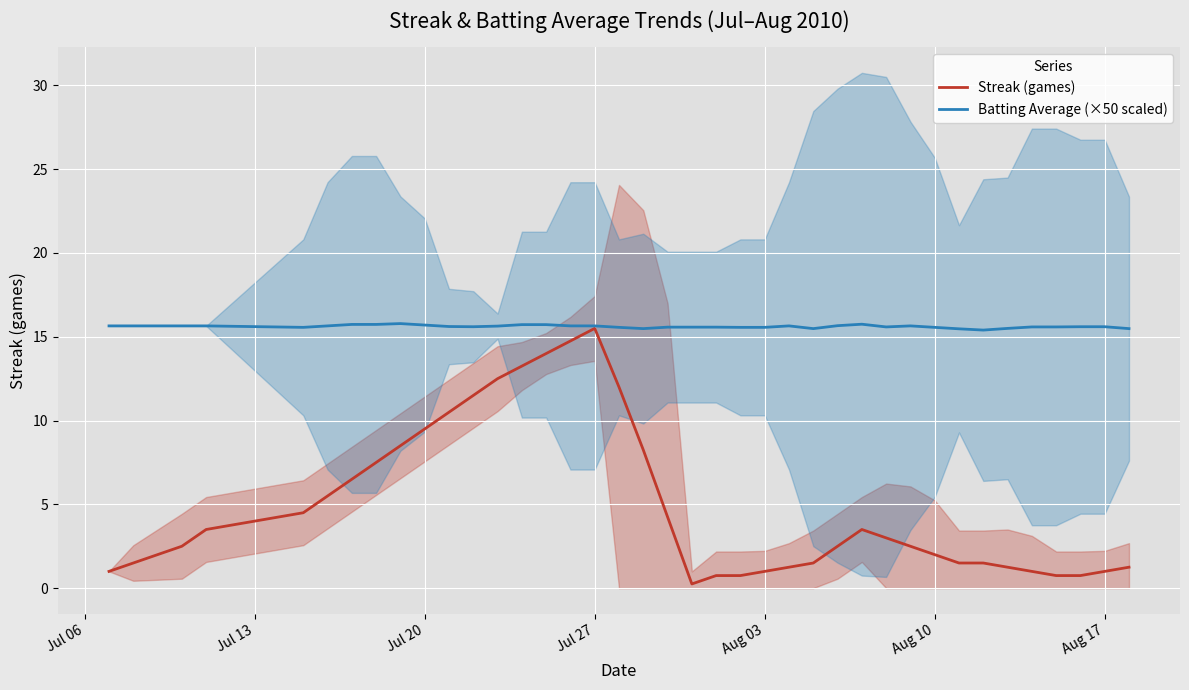

How many categories are shown in the chart?

40